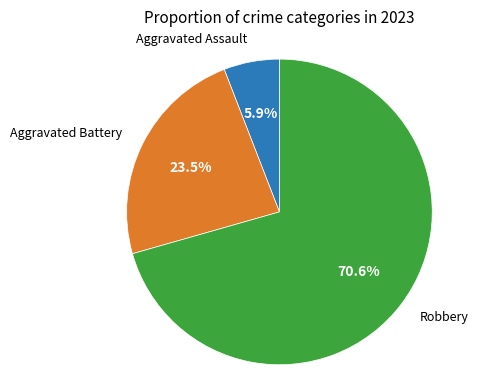

What is the largest slice in the pie chart?

Robbery